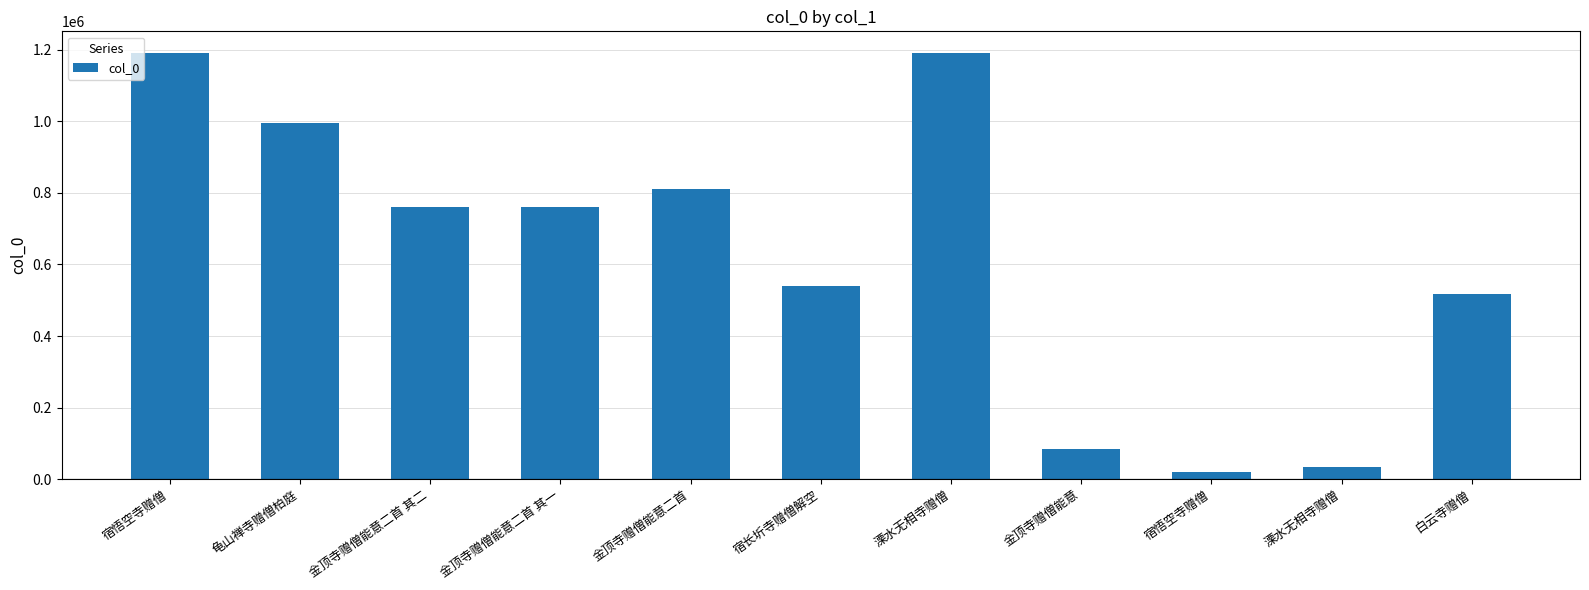

At which label is the value closest to 606314?

宿长圻寺赠僧解空